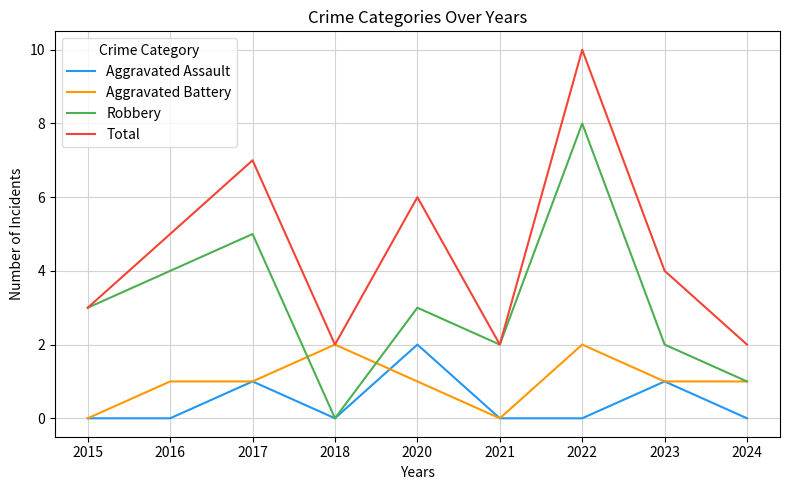

Reading right to left, transcribe all the data shown in this chart.

Aggravated Assault: 2024=0	2023=1	2022=0	2021=0	2020=2	2018=0	2017=1	2016=0	2015=0
Aggravated Battery: 2024=1	2023=1	2022=2	2021=0	2020=1	2018=2	2017=1	2016=1	2015=0
Robbery: 2024=1	2023=2	2022=8	2021=2	2020=3	2018=0	2017=5	2016=4	2015=3
Total: 2024=2	2023=4	2022=10	2021=2	2020=6	2018=2	2017=7	2016=5	2015=3